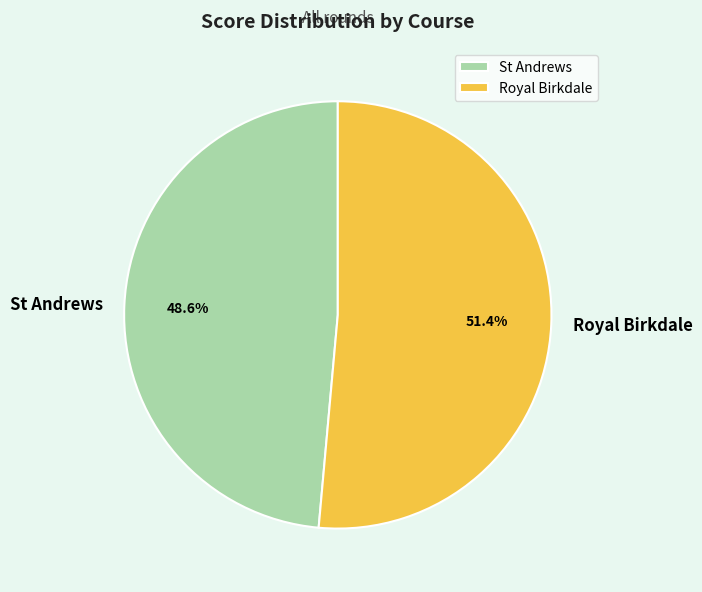

To the nearest percent, what is the combined percentage of Royal Birkdale and St Andrews?

100%